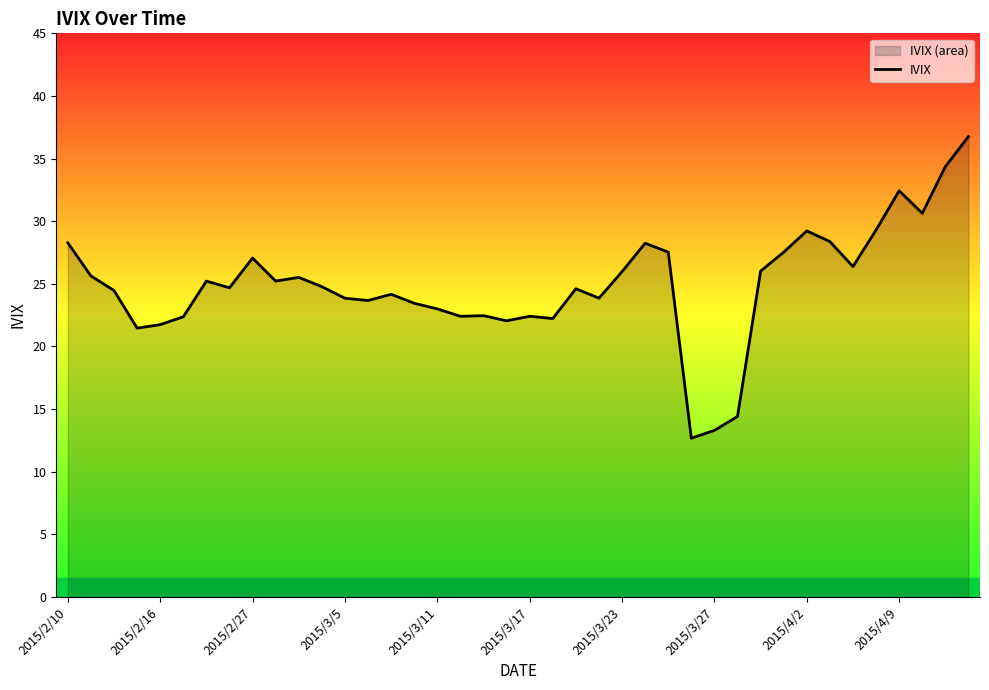

What is the minimum value shown in the chart?

12.7